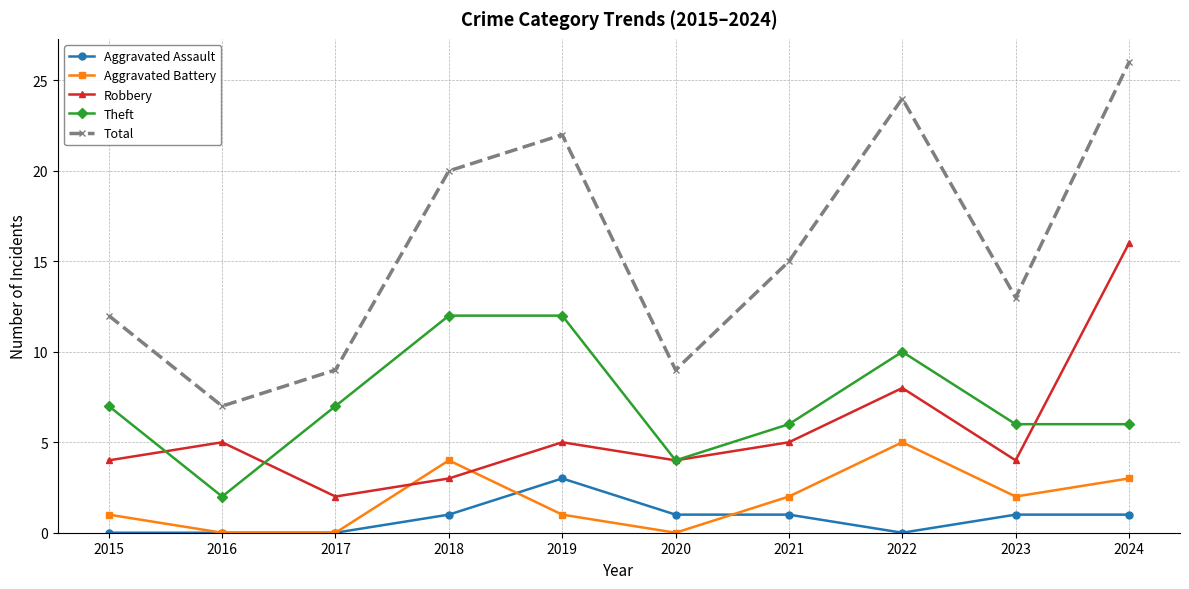

Is it true that Theft equals 10 at 2021?

False